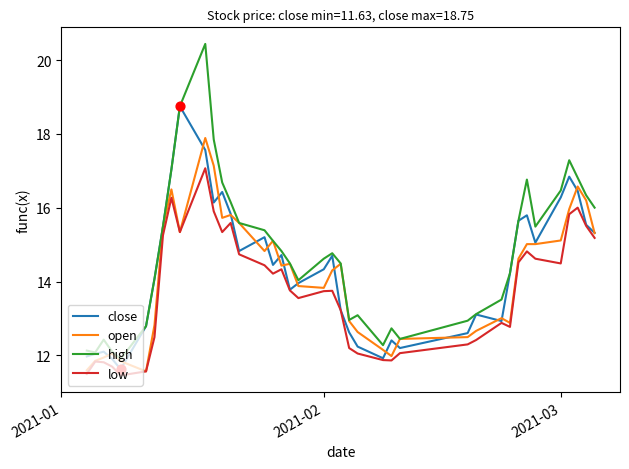

Which series has the largest total across all categories?

high